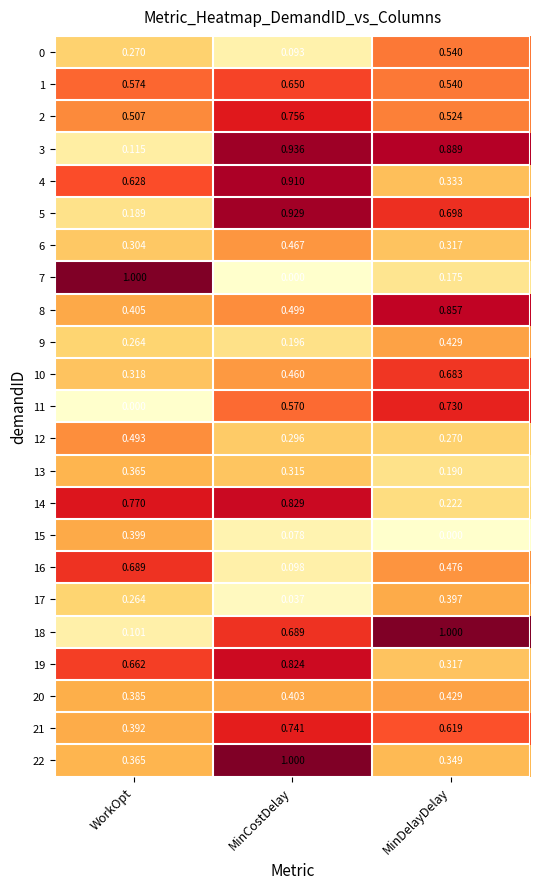

Is the value of 9 at WorkOpt greater than the value of 13 at MinDelayDelay?

Yes